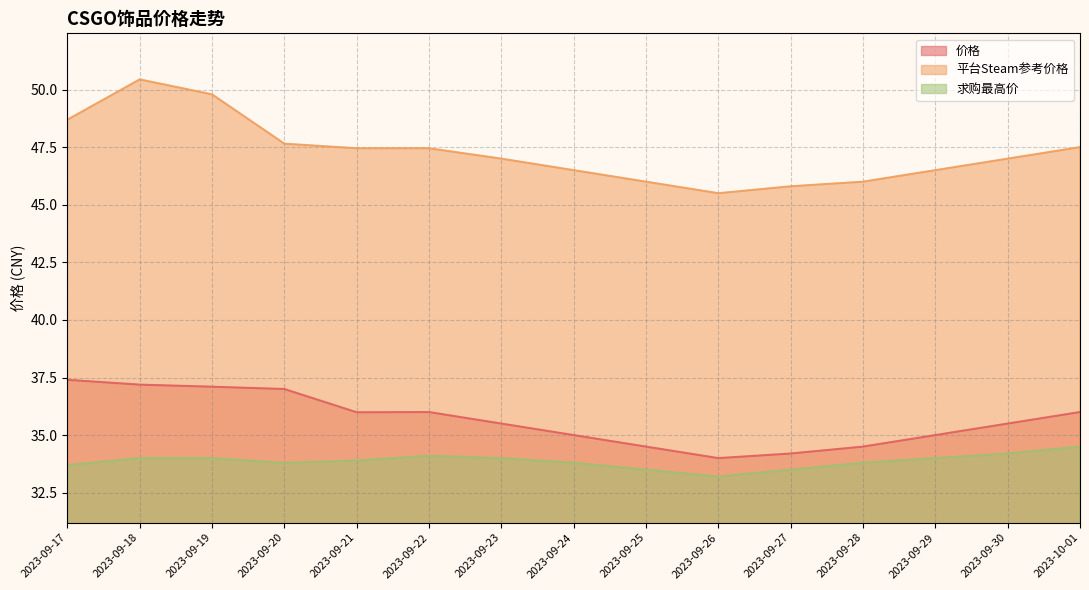

True or false: 求购最高价 and 价格 intersect in this chart.

False